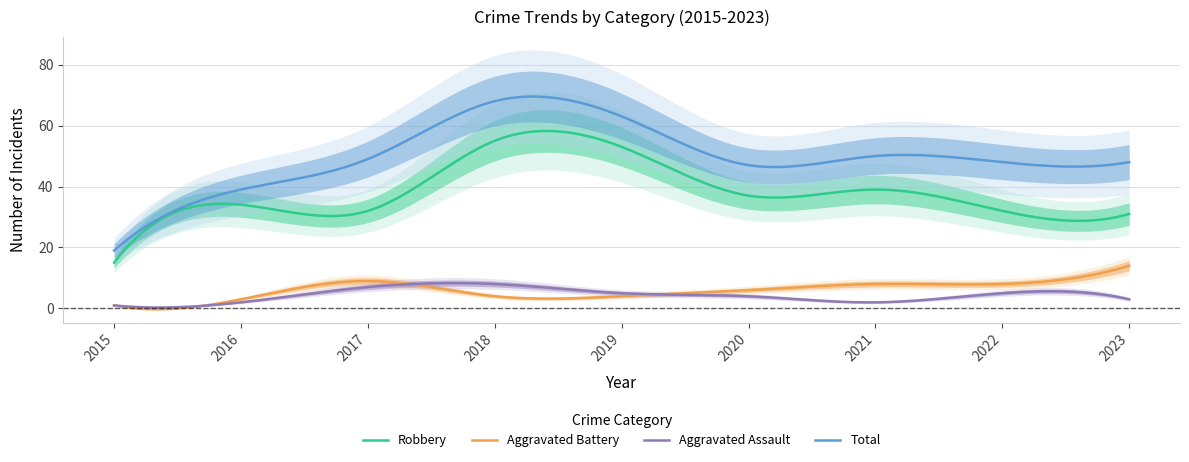

What is the difference between the highest and lowest values at 2017?

42